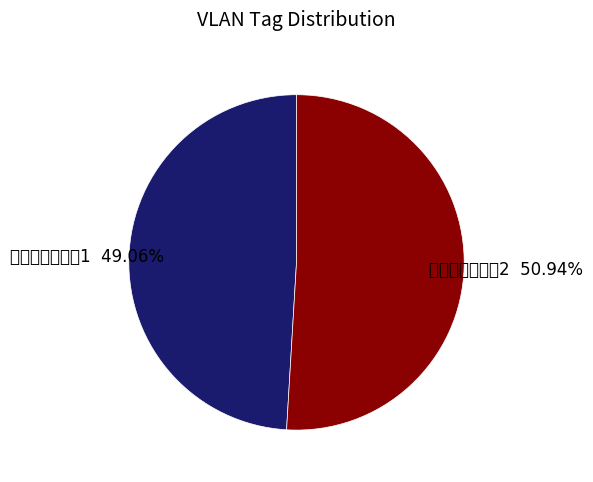

Is the sum of 自动化创建网络1 and 自动化创建网络2 greater than half?

Yes